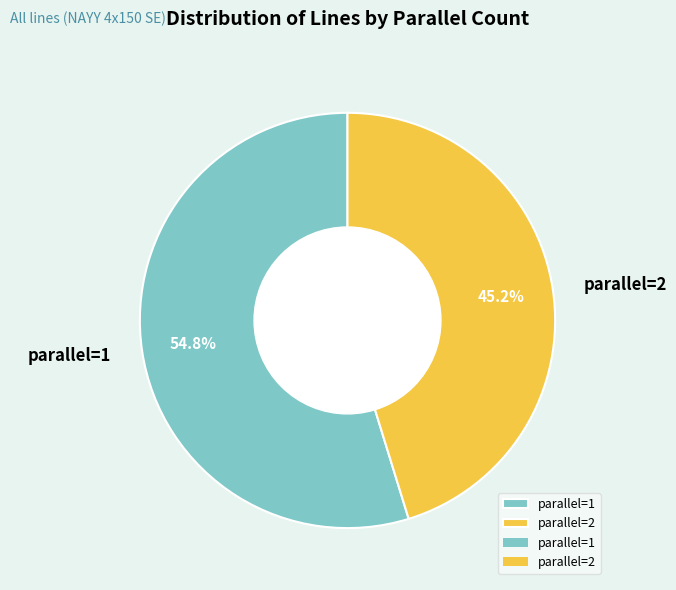

Rank the categories by value from lowest to highest.

parallel=2, parallel=1